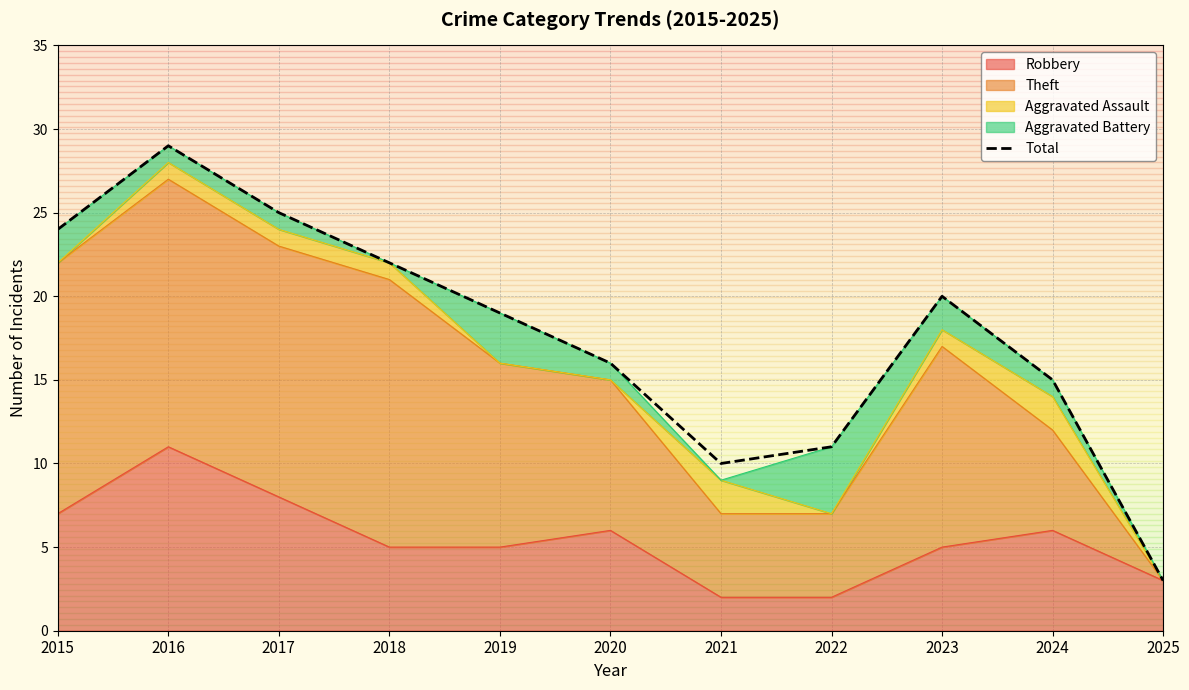

What is the average value?

18